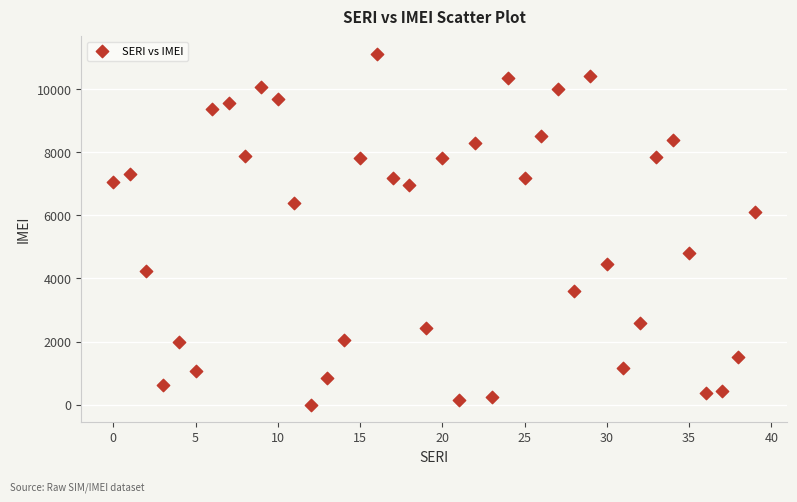

What is the range of Y values (max minus min)?

11114